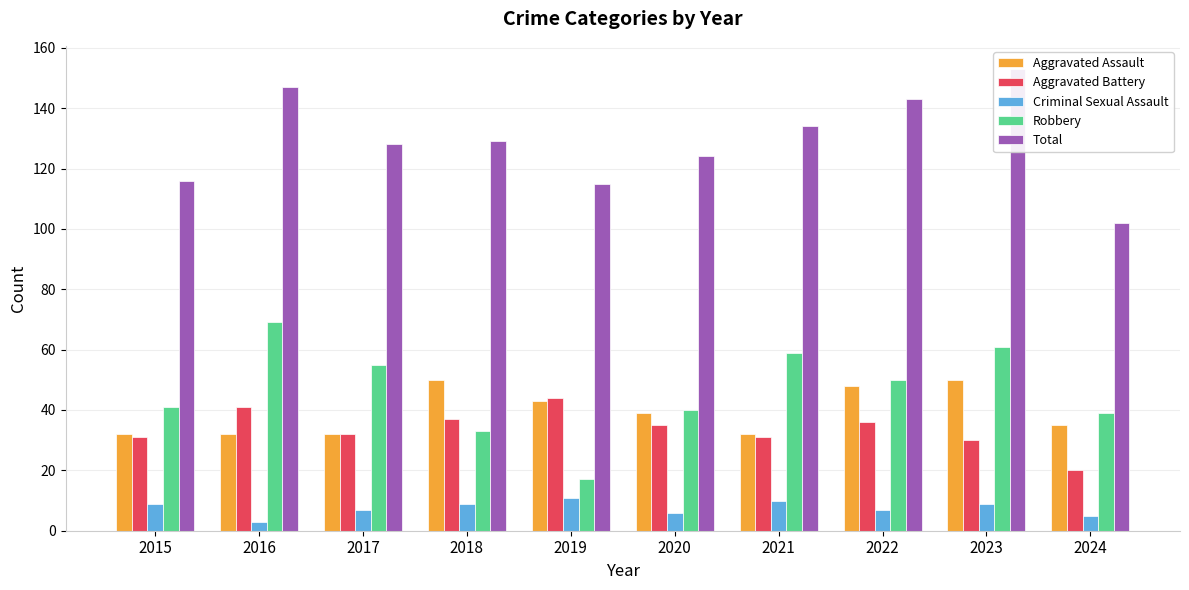

Which category has the highest value across all series?

2023